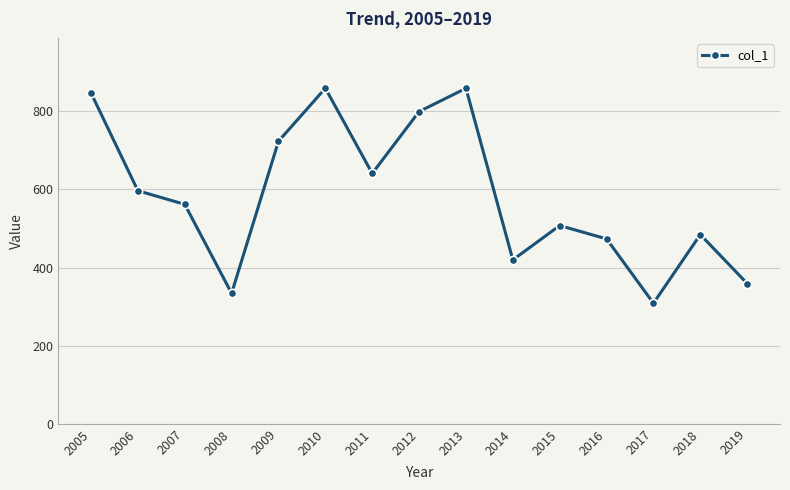

True or false: the data shows 224.4 at 2012.

False